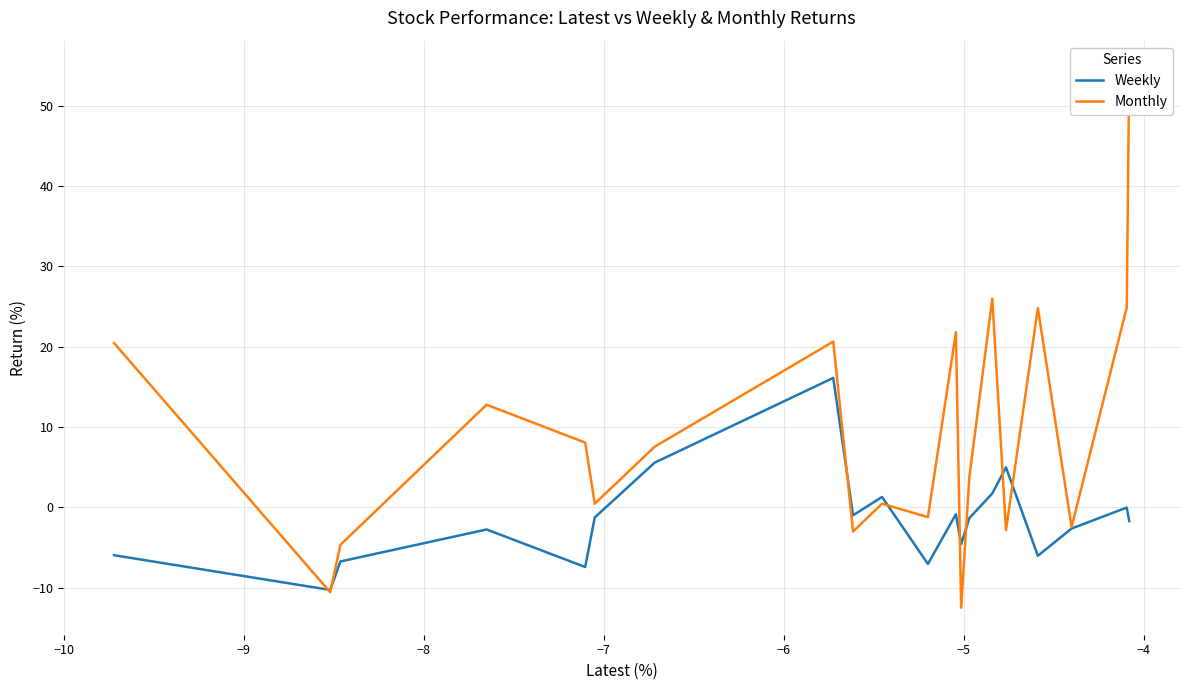

How many values in the Monthly series are below 7?

10